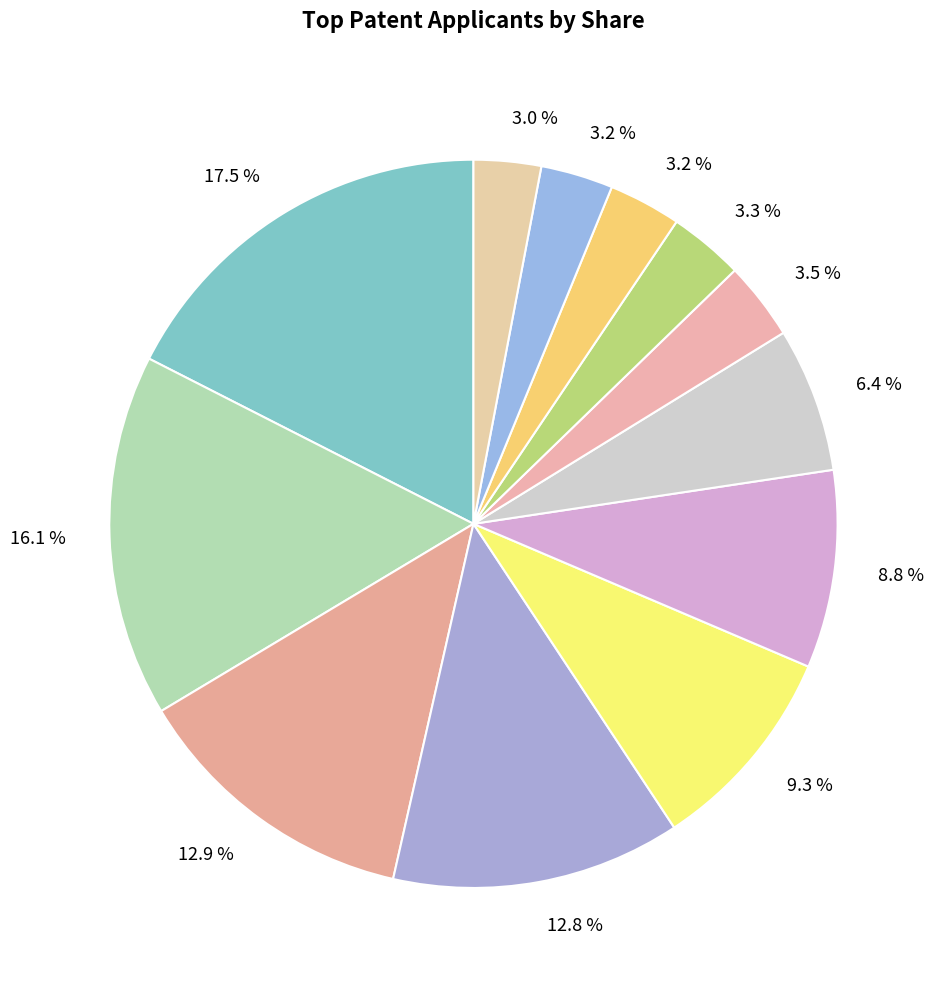

To the nearest percent, what is the average slice percentage?

8%